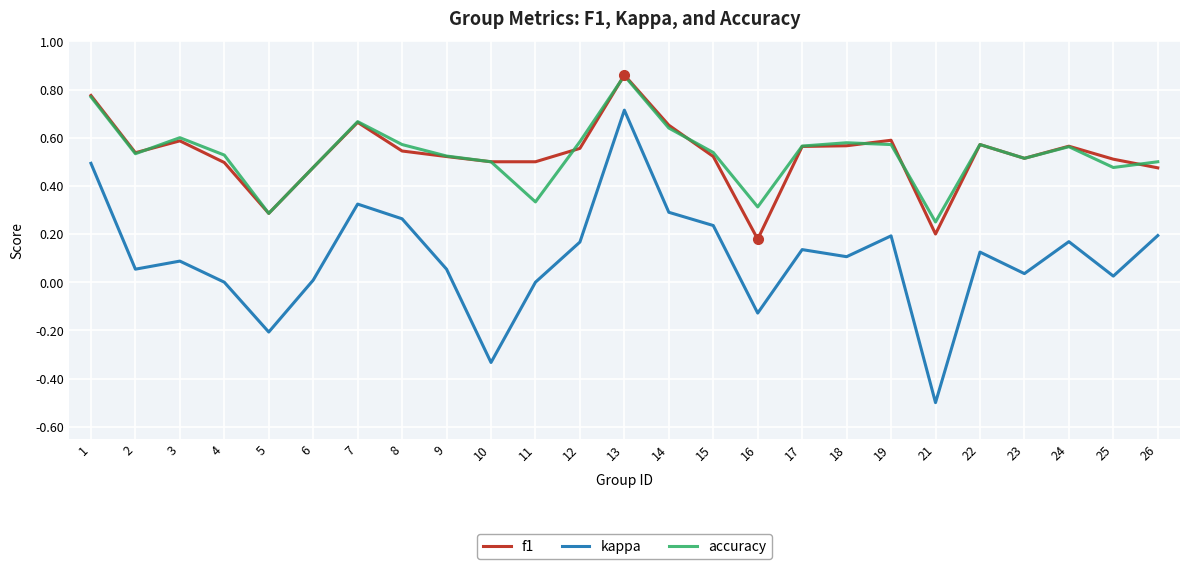

Which series changed the most between 11 and 23?

accuracy